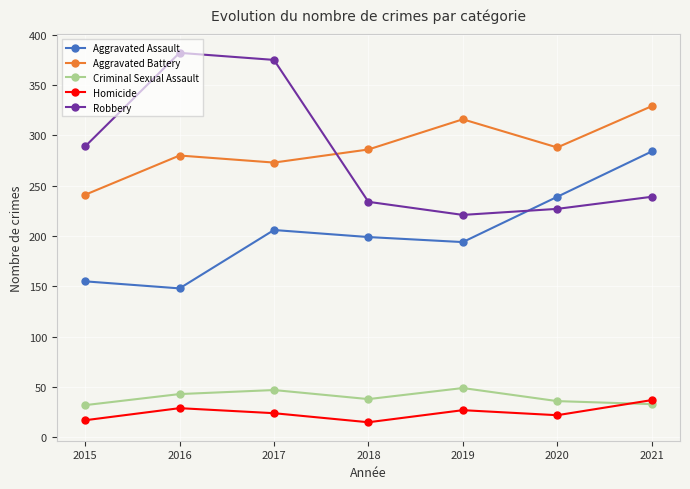

Is this an area chart (filled region under the line)?

No